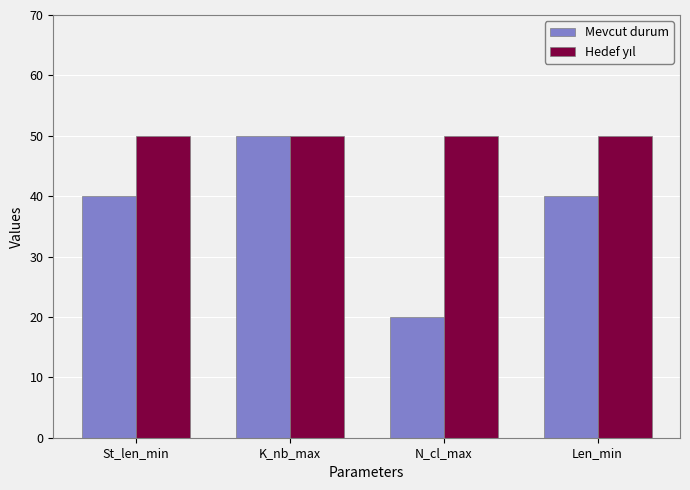

What is the total value across all series at N_cl_max?

70